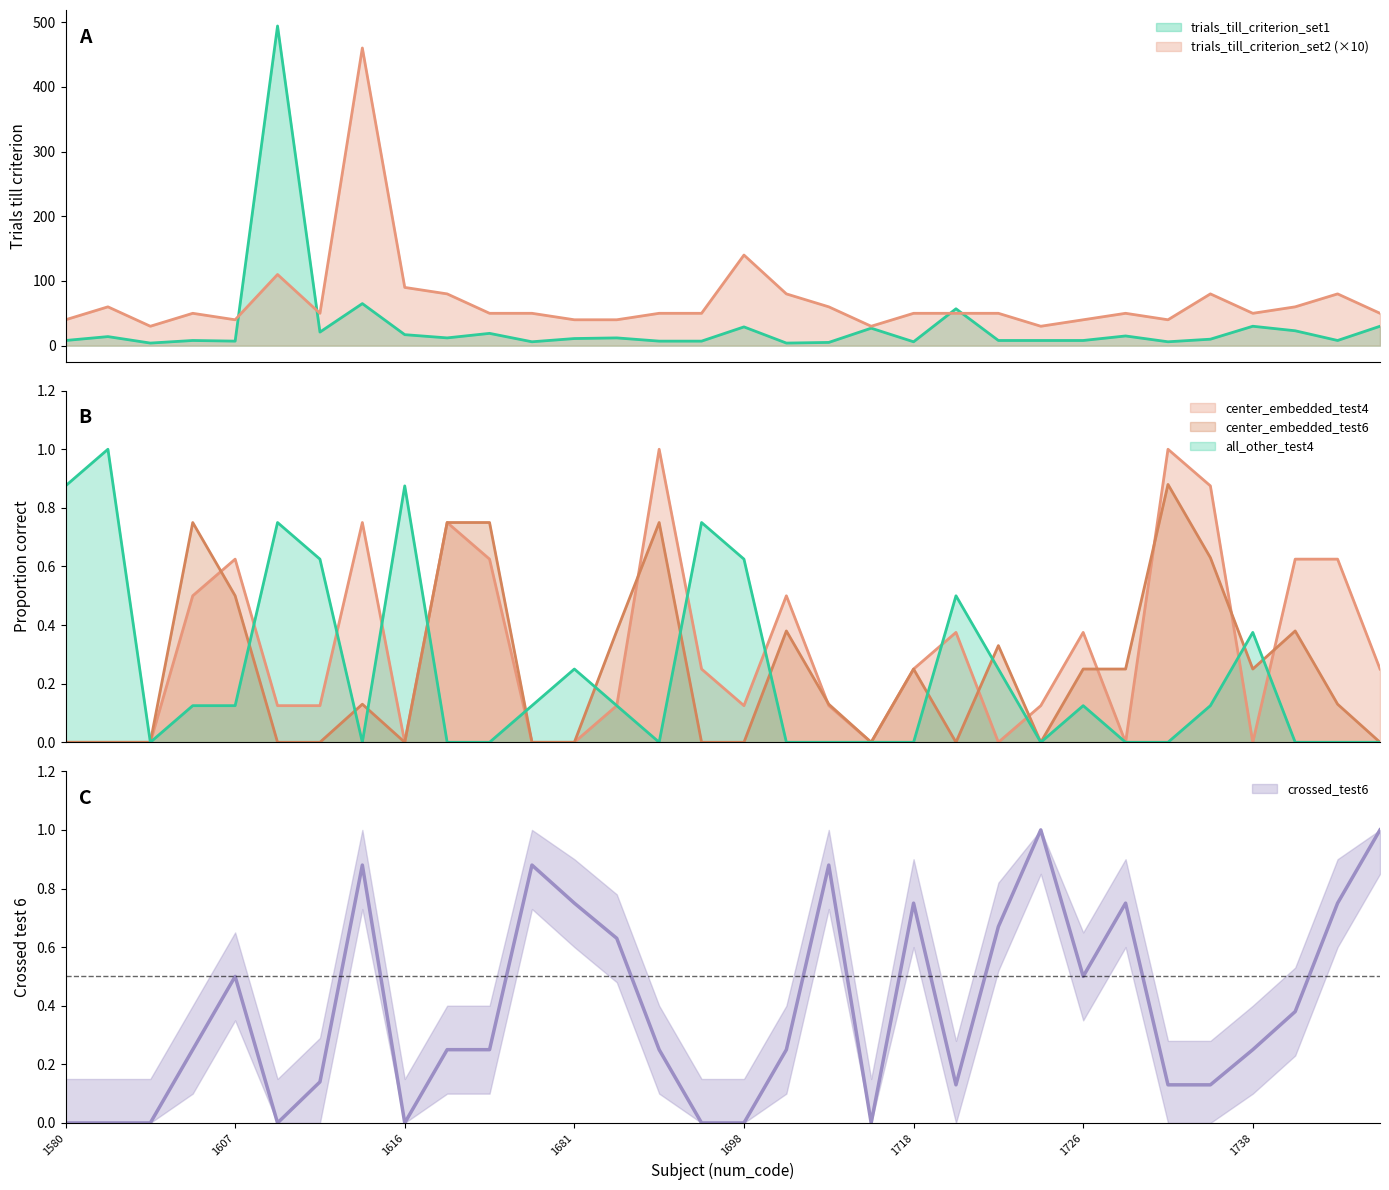

How many lines are shown in the chart?

6